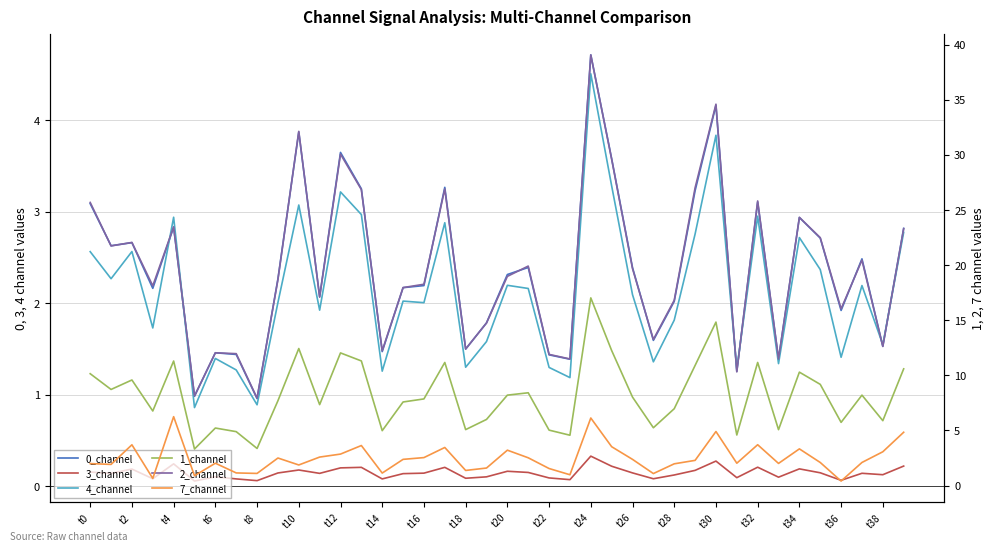

What is the average value of the 3_channel series?

0.1